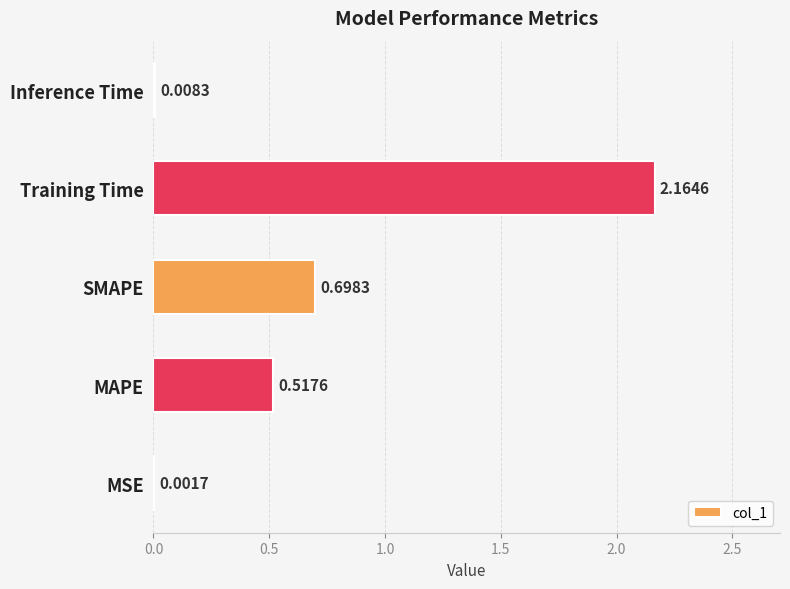

Between MAPE and SMAPE, which is larger?

SMAPE